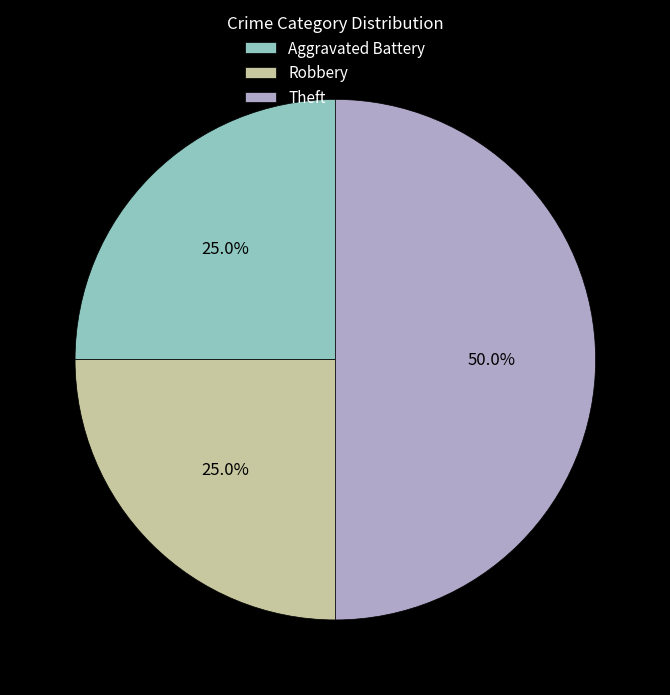

How many segments does this pie chart have?

3